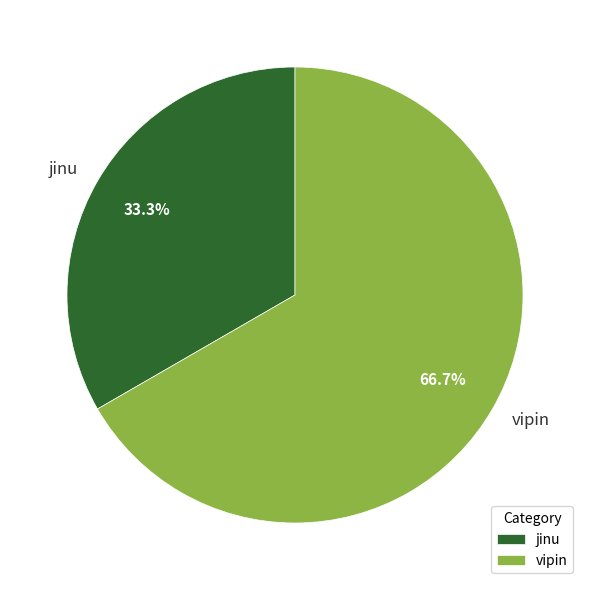

Is there any slice that represents more than half of the pie?

Yes